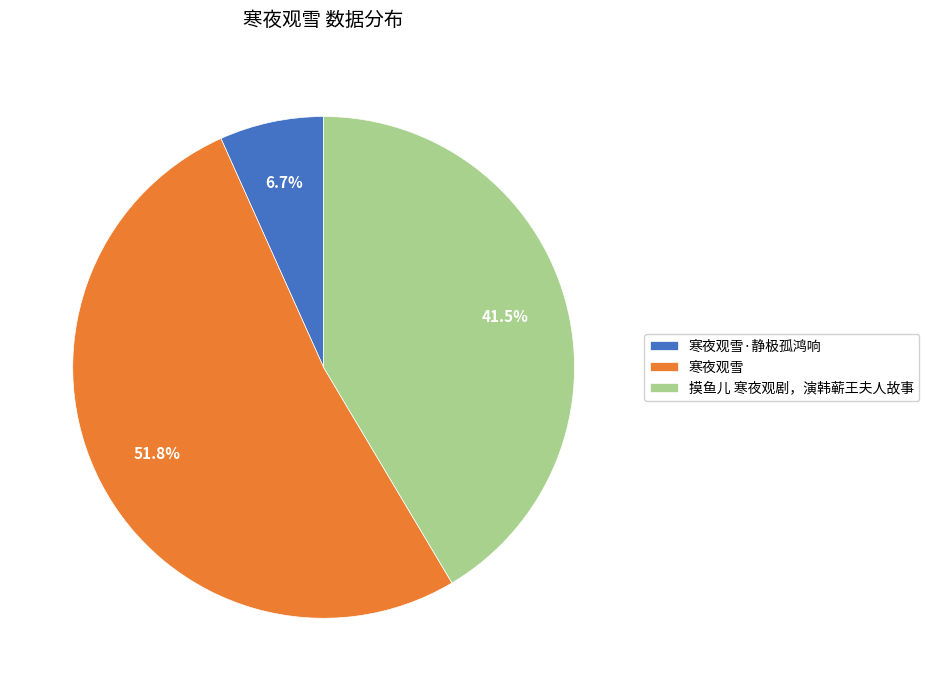

How many slices are in this pie chart?

3